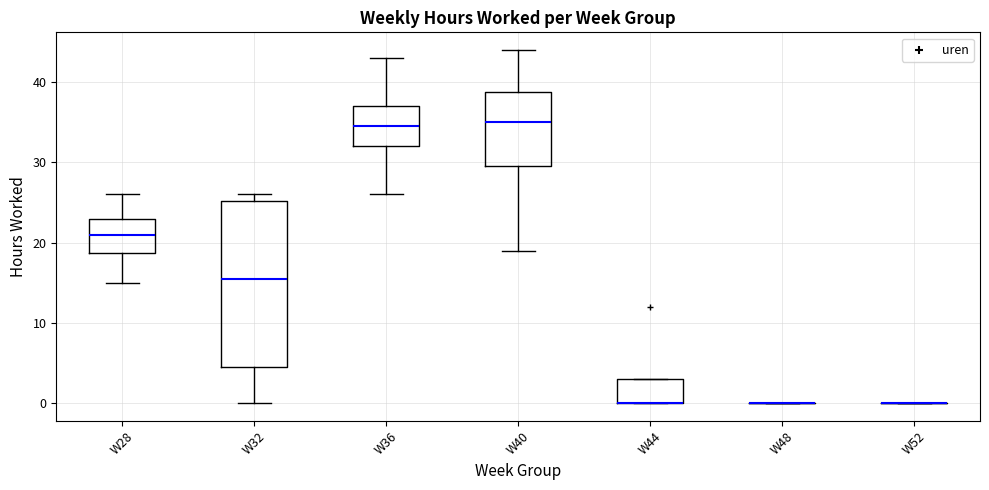

Reading left to right, transcribe this box plot: for each box, give where its median line is, the range the box spans, and where its two whiskers end, as read against the y-axis. The values are not printed on the chart, so give them approximately, as read against the axis.

W28: median 21, box 19 to 23, whiskers 15 to 26
W32: median 16, box 5 to 25, whiskers 0 to 26
W36: median 35, box 32 to 37, whiskers 26 to 43
W40: median 35, box 30 to 39, whiskers 19 to 44
W44: median 0 (drawn on the box's lower edge), box 0 to 3, whiskers 0 to 3
W48: box collapsed to a line at 0, whiskers 0 to 0
W52: box collapsed to a line at 0, whiskers 0 to 0